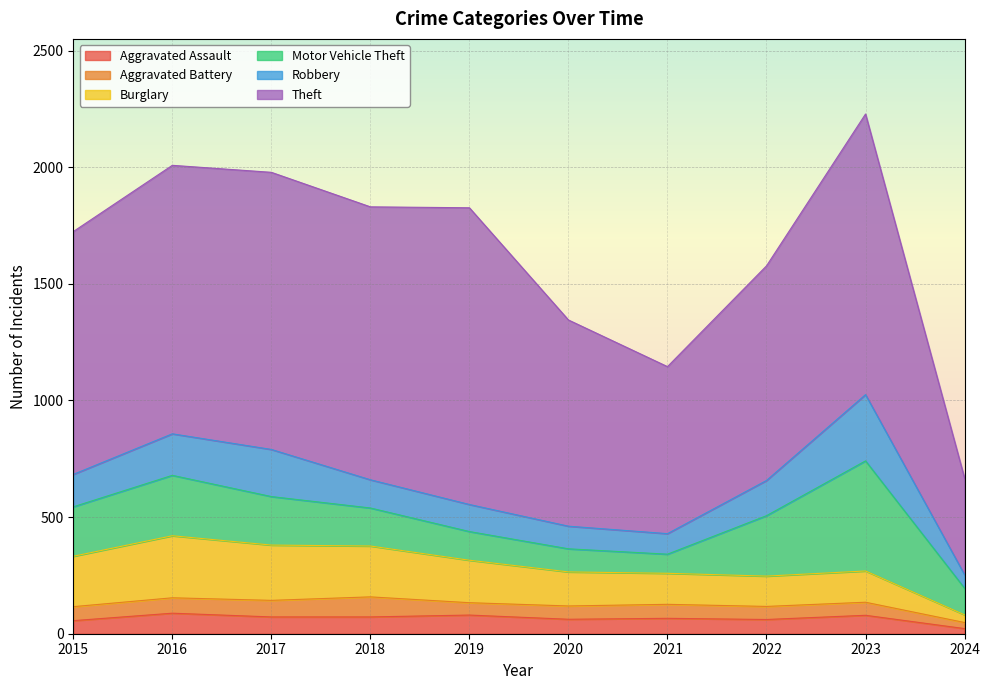

After their last crossing, which series has the higher values: Motor Vehicle Theft or Robbery?

Motor Vehicle Theft